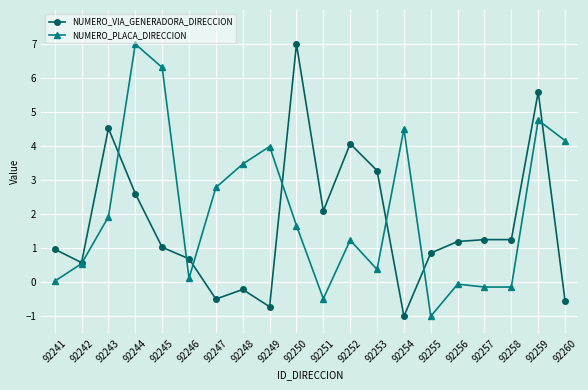

What is the value of the NUMERO_VIA_GENERADORA_DIRECCION point at the 13th from the left?

3.3